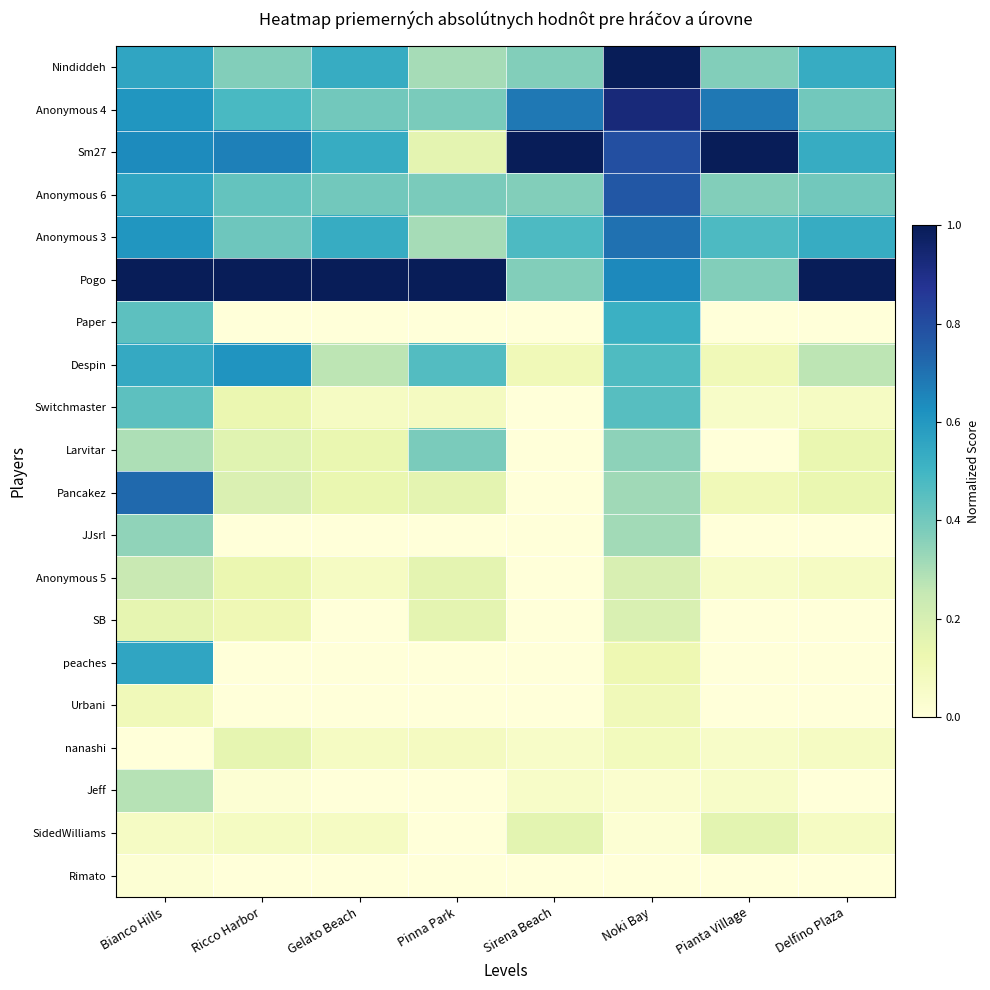

What is the difference between the highest and lowest values at Pianta Village?

1.0